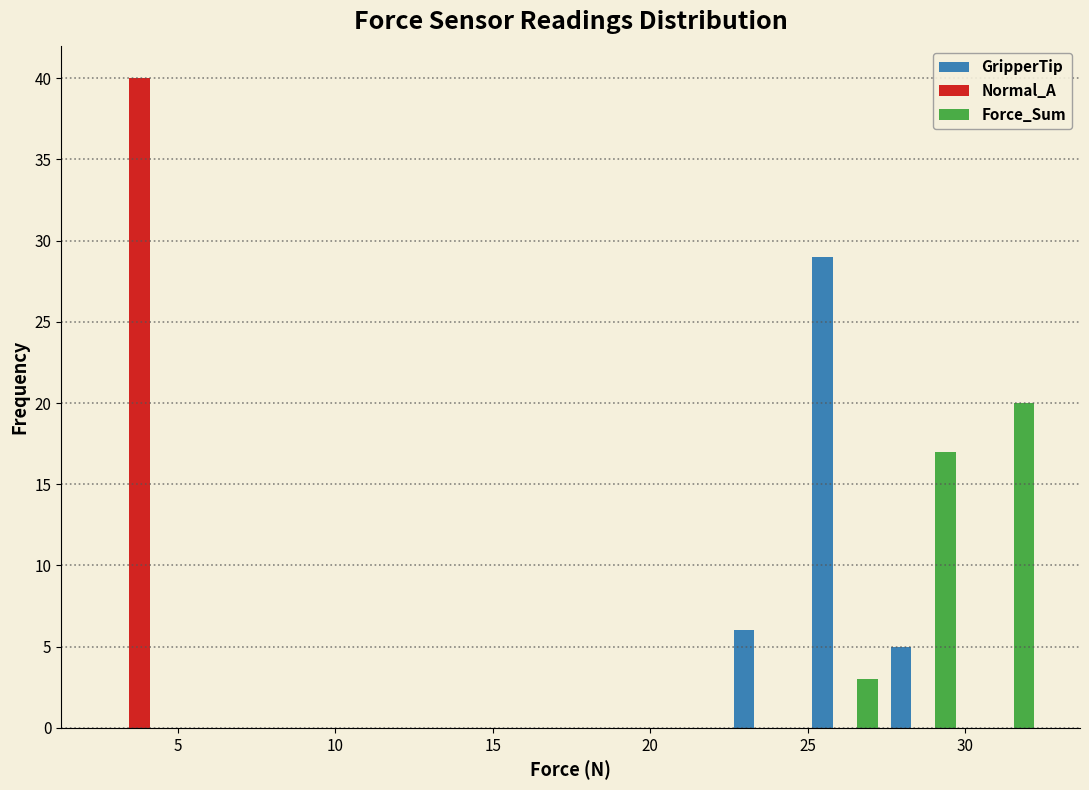

Reading left to right, list every range on the x-axis with the height of the bar of each series over it. Neither the bar edges nor the heights are printed on the chart, so give them approximately, as read against the axes.

2.5 to 5.0: GripperTip=0	Normal_A=40	Force_Sum=0
5.0 to 7.5: GripperTip=0	Normal_A=0	Force_Sum=0
7.5 to 10.0: GripperTip=0	Normal_A=0	Force_Sum=0
10.0 to 12.5: GripperTip=0	Normal_A=0	Force_Sum=0
12.5 to 15.0: GripperTip=0	Normal_A=0	Force_Sum=0
15.0 to 17.5: GripperTip=0	Normal_A=0	Force_Sum=0
17.5 to 20.0: GripperTip=0	Normal_A=0	Force_Sum=0
20.0 to 22.5: GripperTip=0	Normal_A=0	Force_Sum=0
22.5 to 25.0: GripperTip=6	Normal_A=0	Force_Sum=0
25.0 to 27.5: GripperTip=29	Normal_A=0	Force_Sum=3
27.5 to 30.0: GripperTip=5	Normal_A=0	Force_Sum=17
30.0 to 32.5: GripperTip=0	Normal_A=0	Force_Sum=20